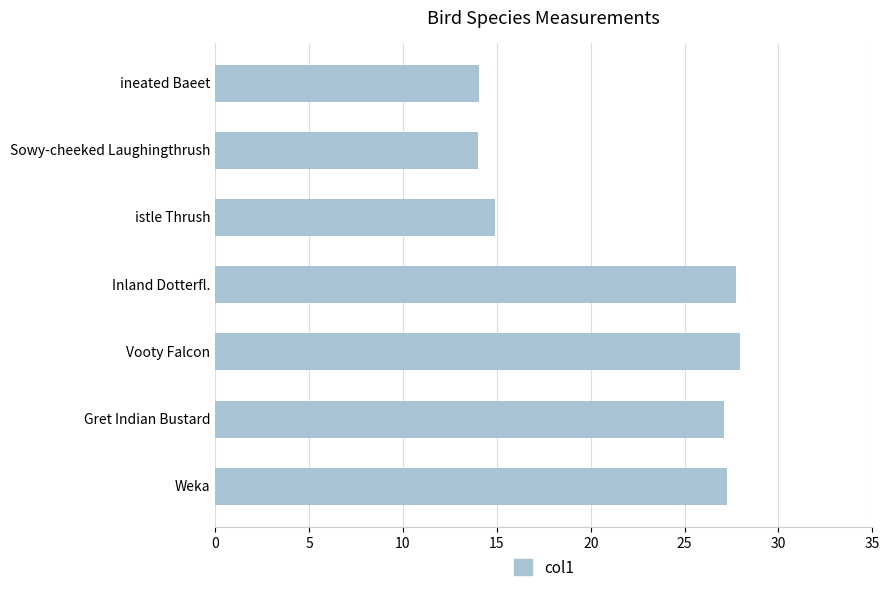

Which has a higher value, ineated Baeet or Weka?

Weka